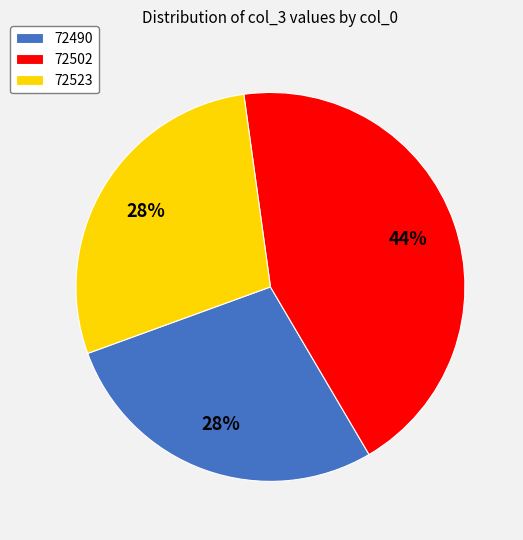

Combined, do 72490 and 72523 account for over 50%?

Yes